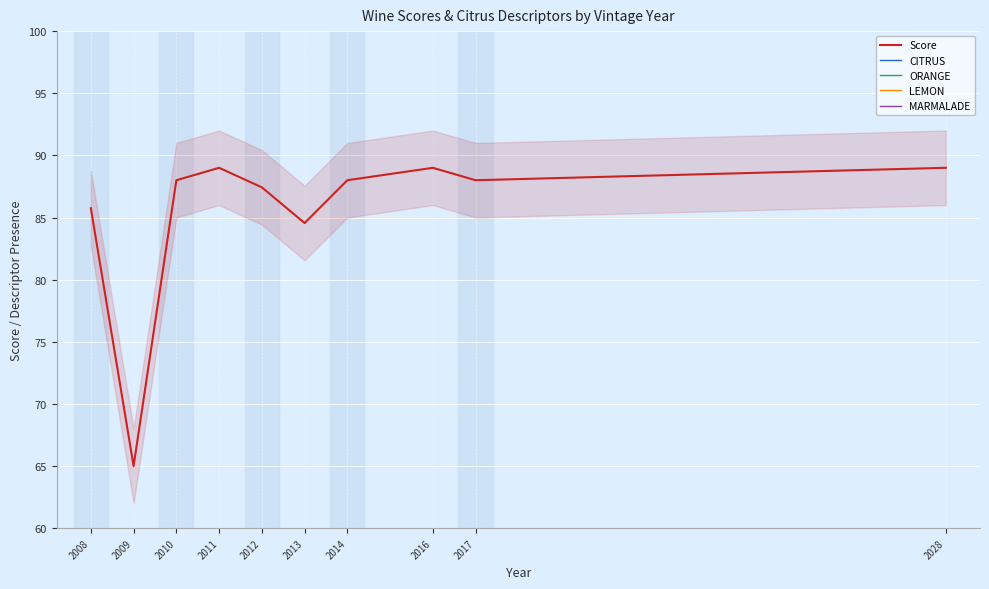

List the labels in order of LEMON value, largest first.

2010, 2012, 2008, 2009, 2011, 2013, 2014, 2016, 2017, 2028